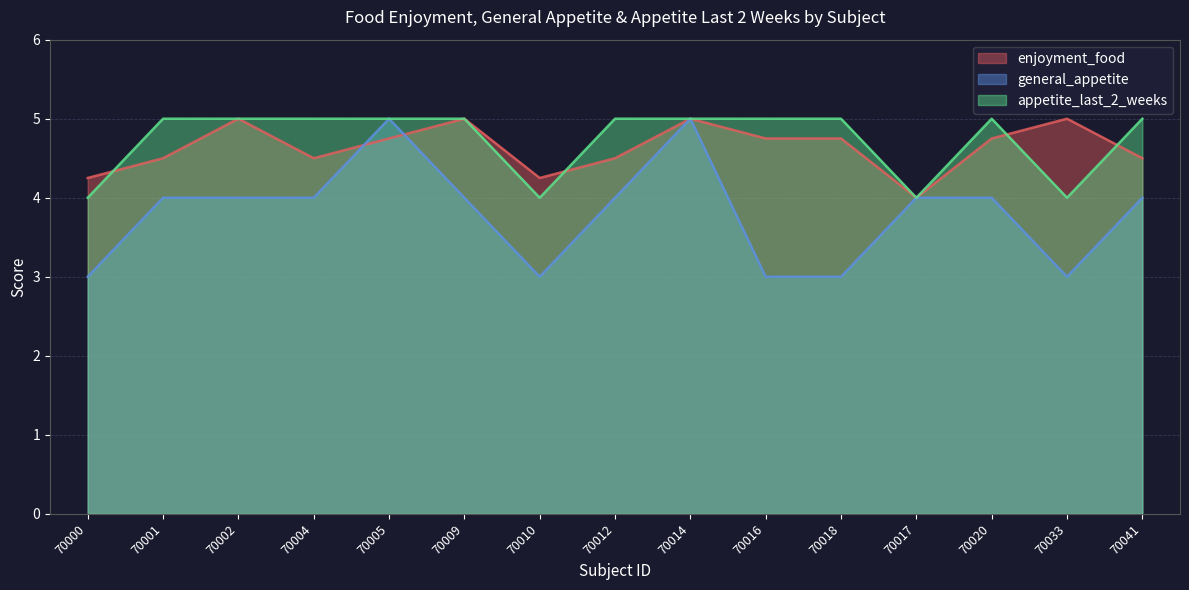

Between which two adjacent categories do general_appetite and enjoyment_food first intersect?

70004 and 70005